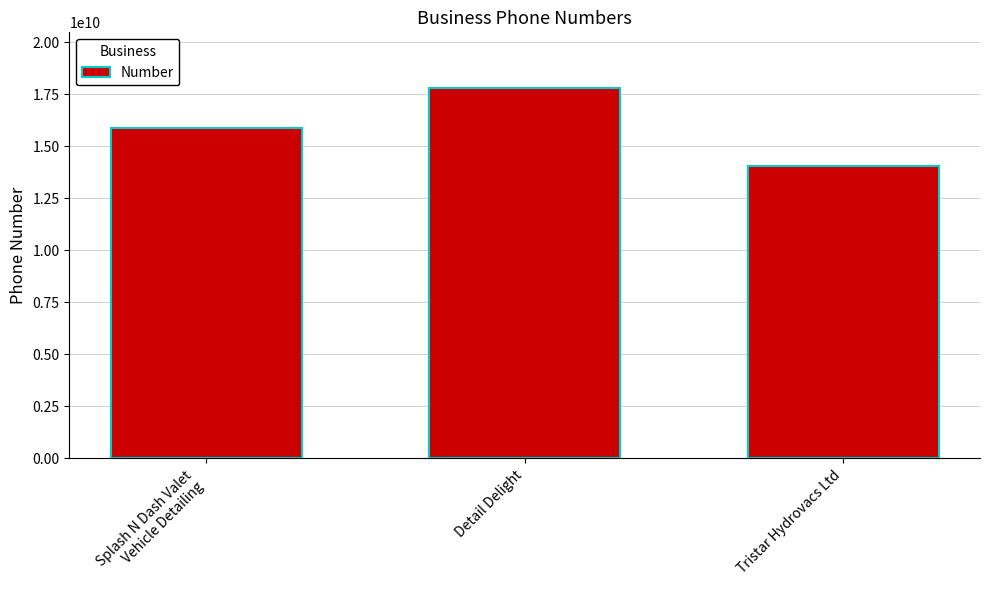

The chart shows a value of 17807991700 at Detail Delight. True or false?

True